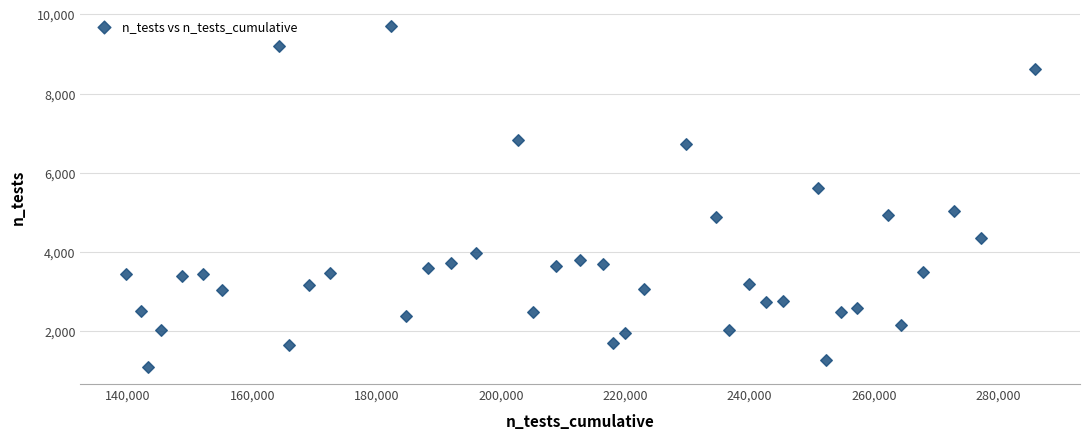

What Y value in the scatter plot is closest to 5394?

5616